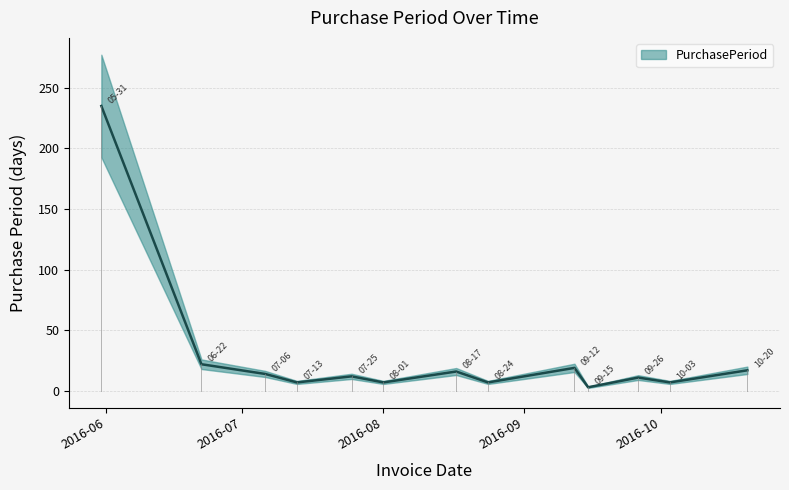

What is the value of the 10th point from the left?

3